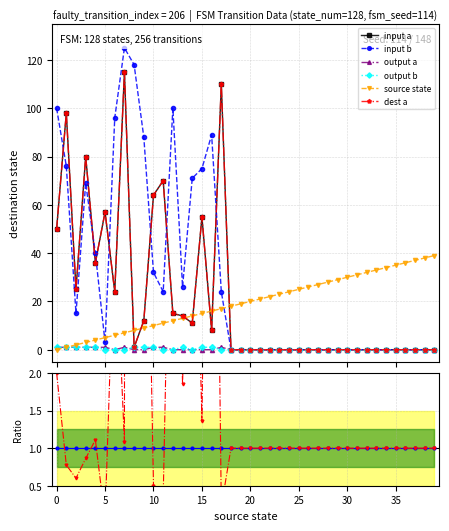

After their last crossing, which series has the higher values: output b or input b?

input b